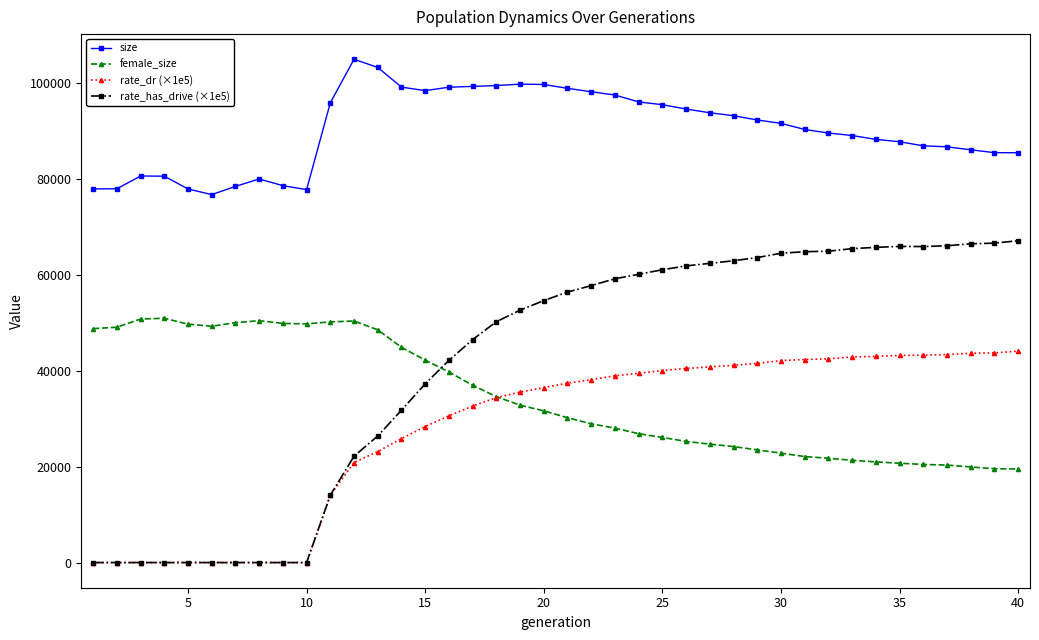

Which series has the largest range (max minus min)?

rate_has_drive (×1e5)